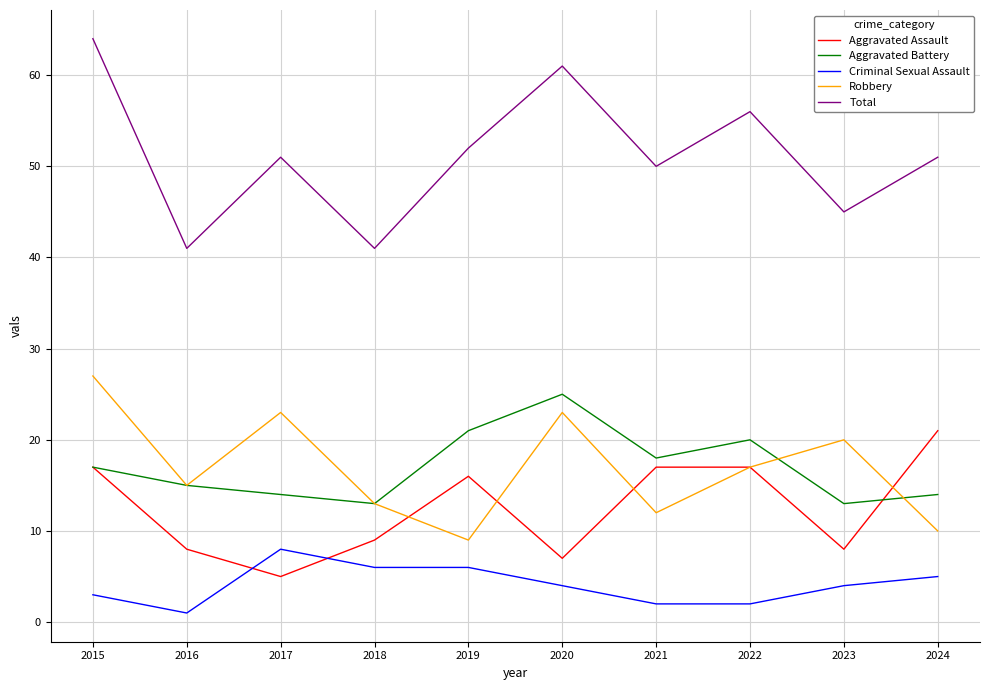

What is the lowest value of the Robbery series?

9